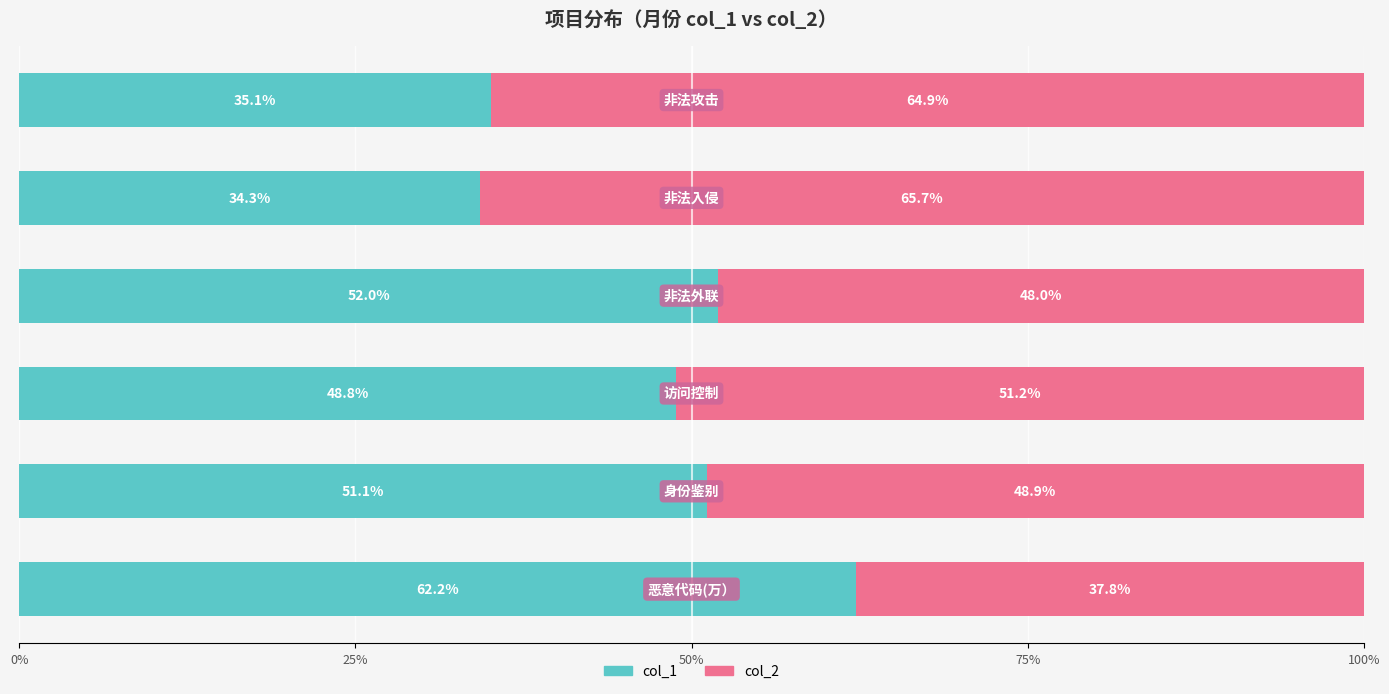

What are all the series names shown in the legend?

col_1, col_2